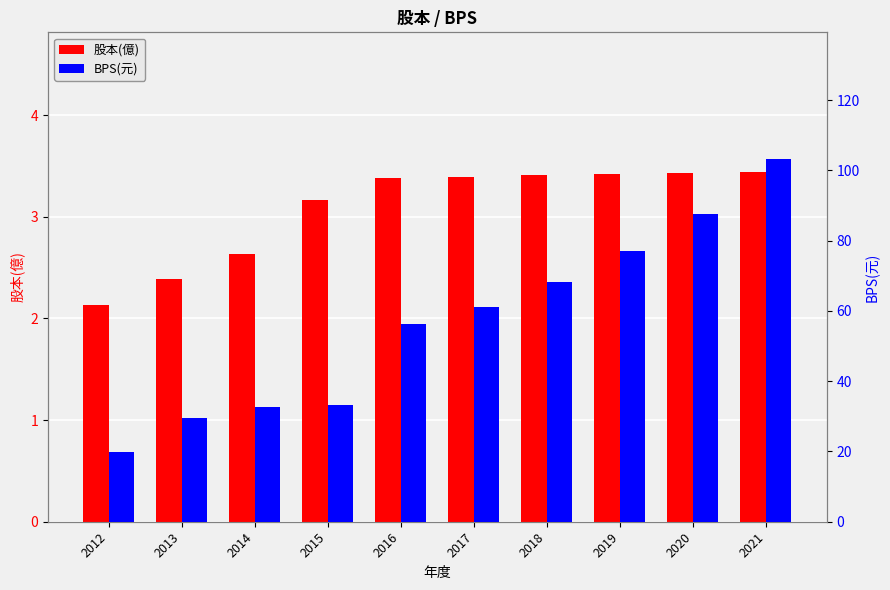

What is the sum of the 股本(億) values at 2017 and 2019?

6.8